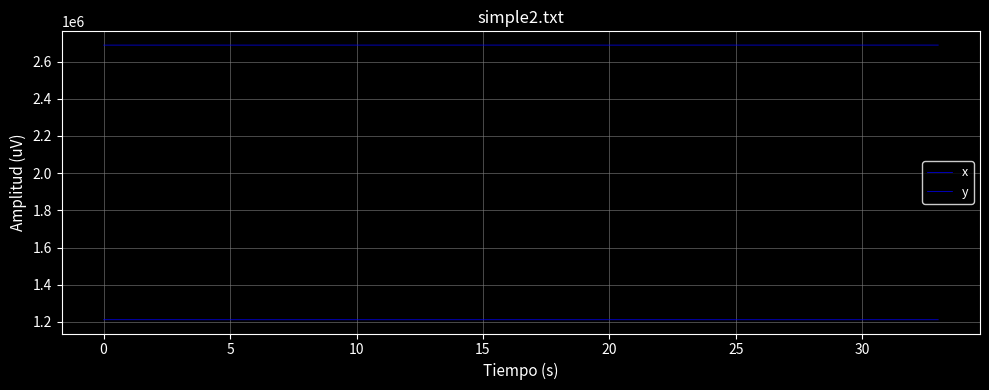

True or false: y has more than 0 points higher than both neighbors.

True